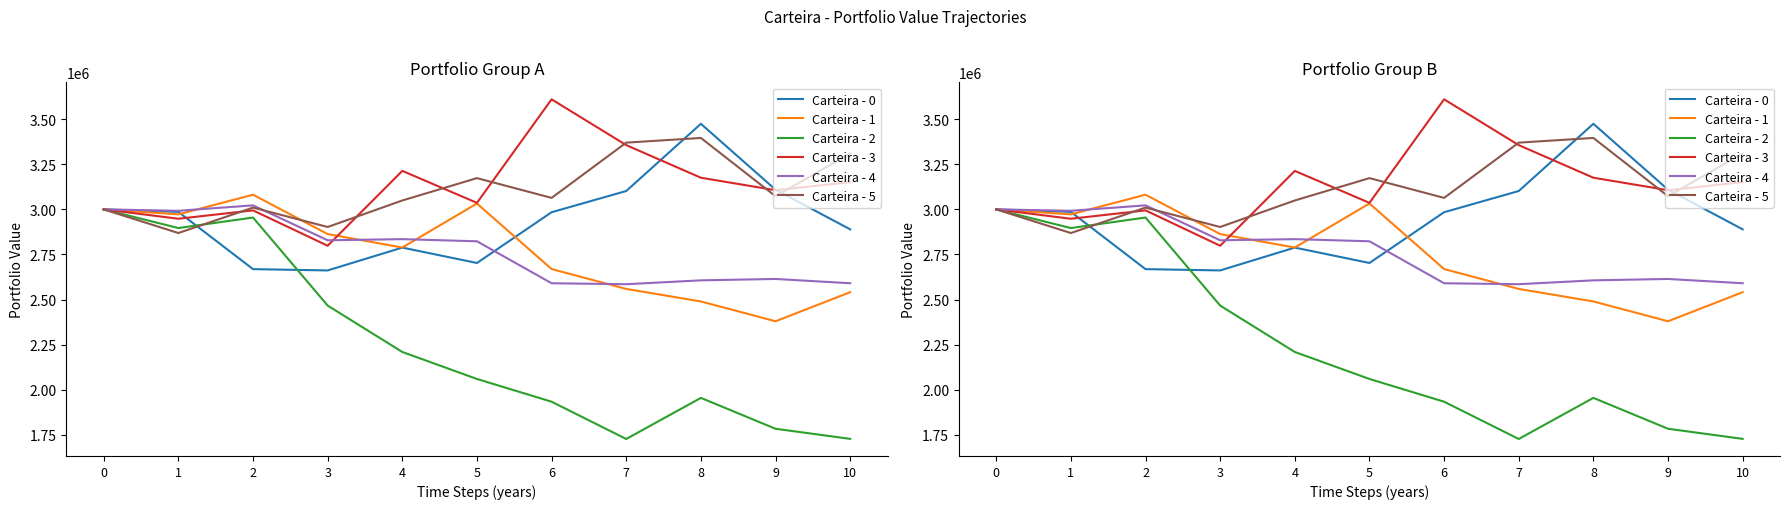

Between 9 and 3, which is larger?

9